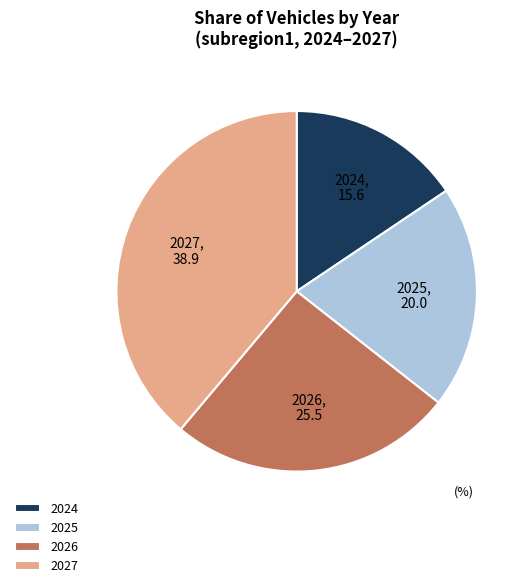

What is the largest slice in the pie chart?

2027